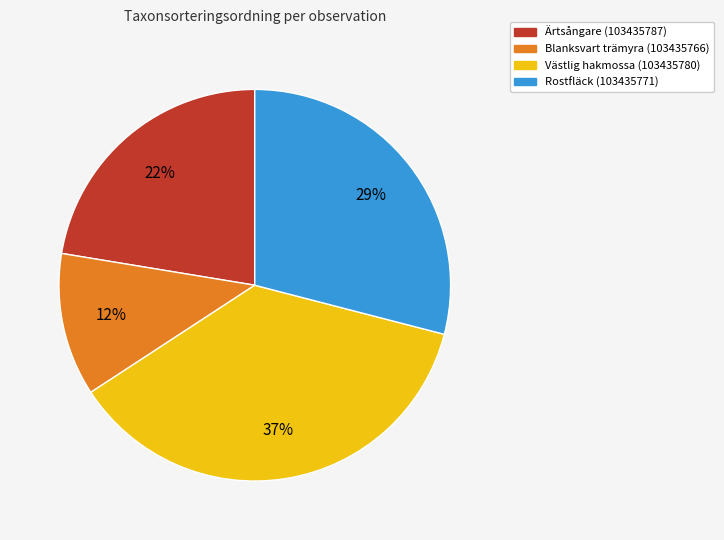

Rank the categories by value from highest to lowest.

Västlig hakmossa (103435780), Rostfläck (103435771), Ärtsångare (103435787), Blanksvart trämyra (103435766)